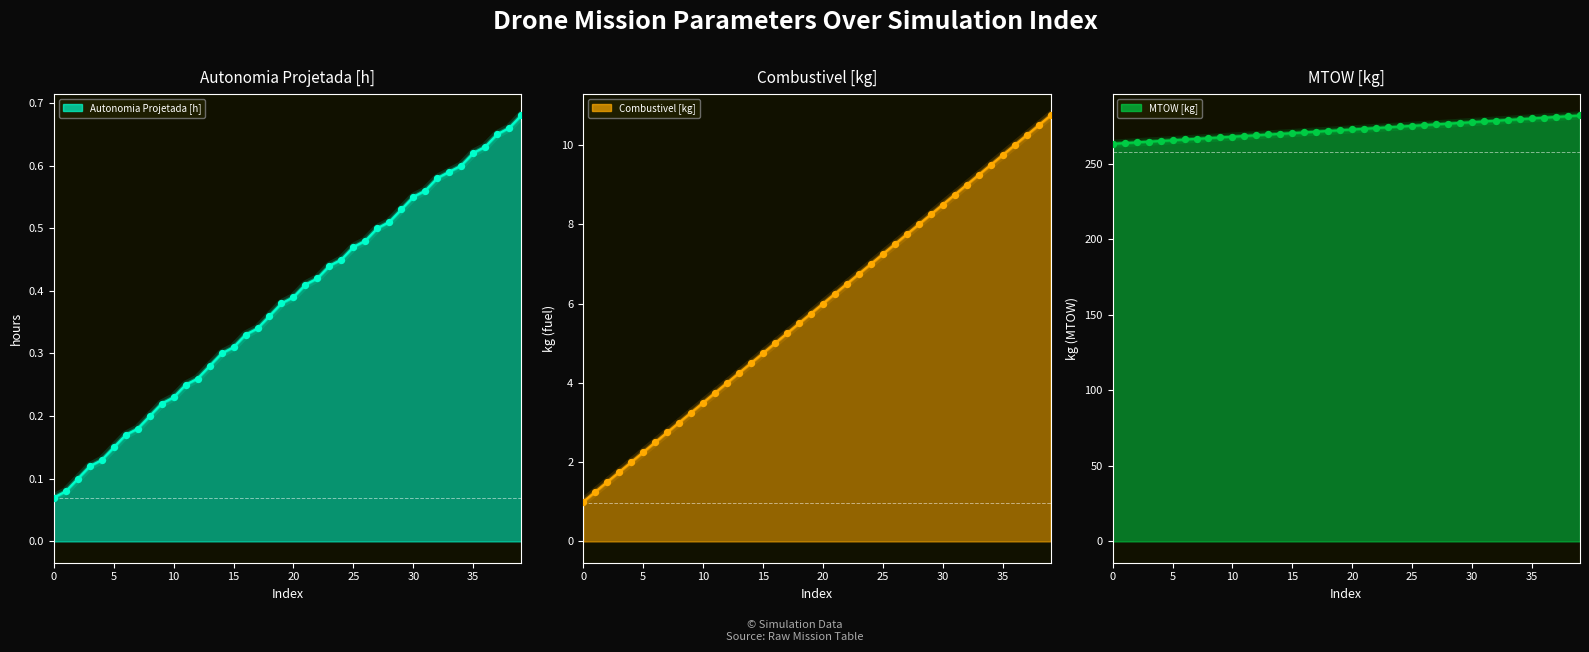

What are all the series names shown in the legend?

Autonomia Projetada [h], Combustivel [kg], MTOW [kg]